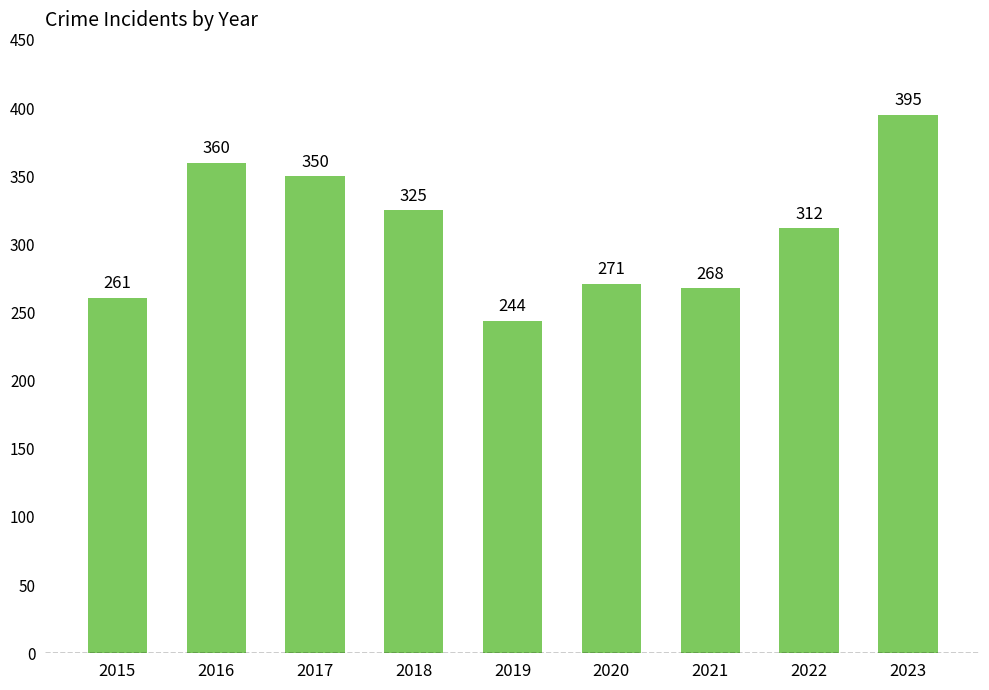

Reading right to left, what are all the values shown in this chart?

395	312	268	271	244	325	350	360	261